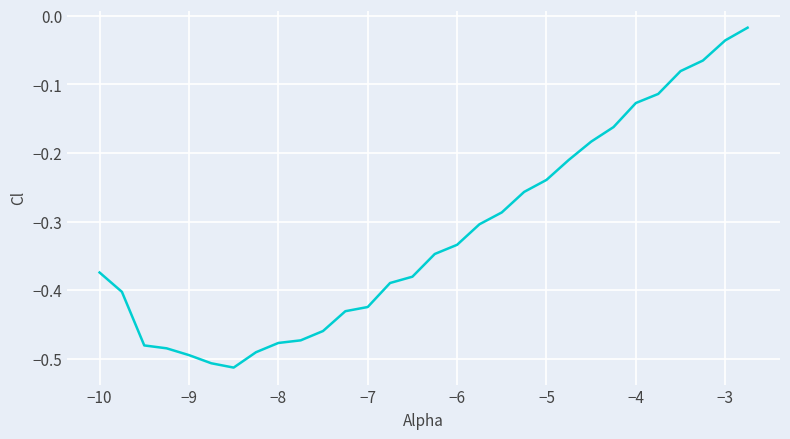

What is the difference between the maximum and minimum values?

0.5